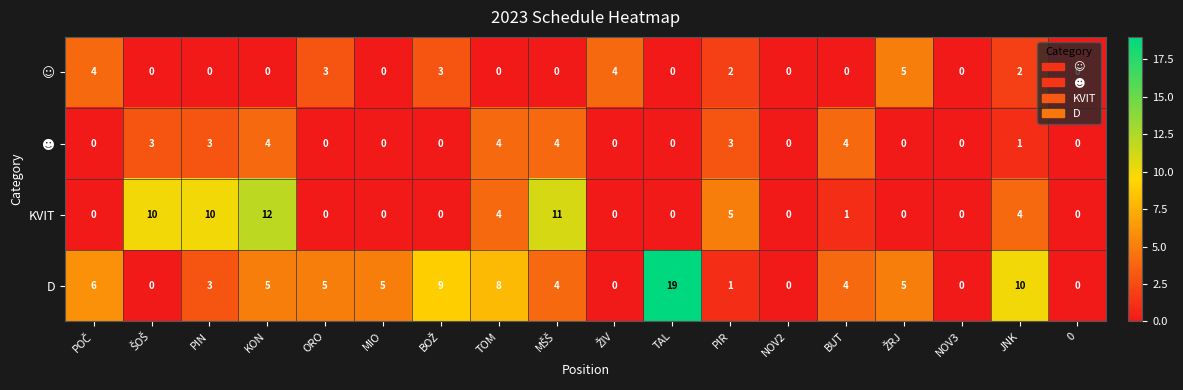

At which category does the chart reach its peak across all series?

TAL